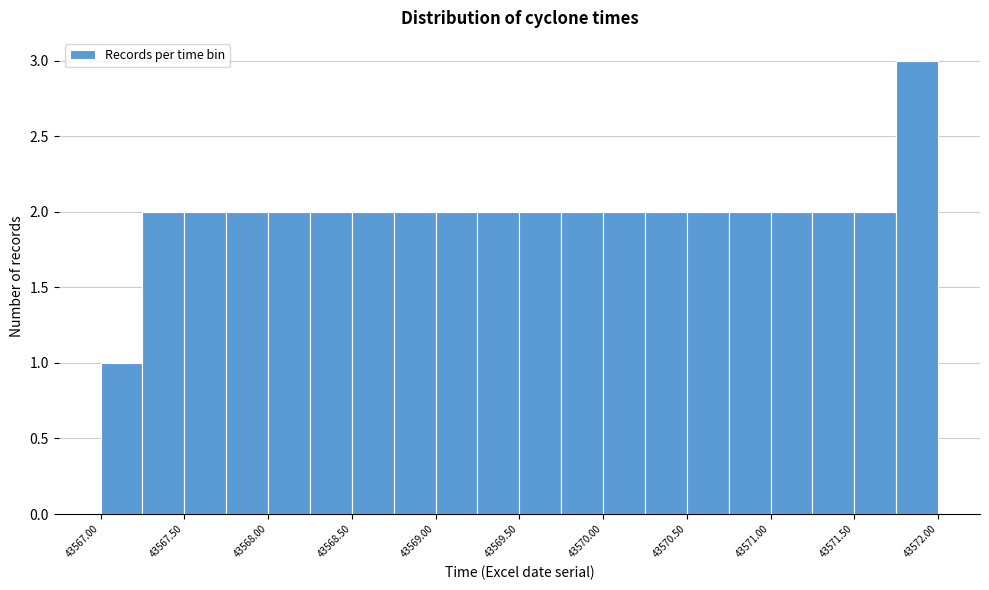

Reading left to right, list every bar in this chart as the range it spans on the x-axis followed by its height. The values are not printed on the chart, so give them approximately, as read against the axis.

43567.00 to 43567.25: 1
43567.25 to 43567.50: 2
43567.50 to 43567.75: 2
43567.75 to 43568.00: 2
43568.00 to 43568.25: 2
43568.25 to 43568.50: 2
43568.50 to 43568.75: 2
43568.75 to 43569.00: 2
43569.00 to 43569.25: 2
43569.25 to 43569.50: 2
43569.50 to 43569.75: 2
43569.75 to 43570.00: 2
43570.00 to 43570.25: 2
43570.25 to 43570.50: 2
43570.50 to 43570.75: 2
43570.75 to 43571.00: 2
43571.00 to 43571.25: 2
43571.25 to 43571.50: 2
43571.50 to 43571.75: 2
43571.75 to 43572.00: 3